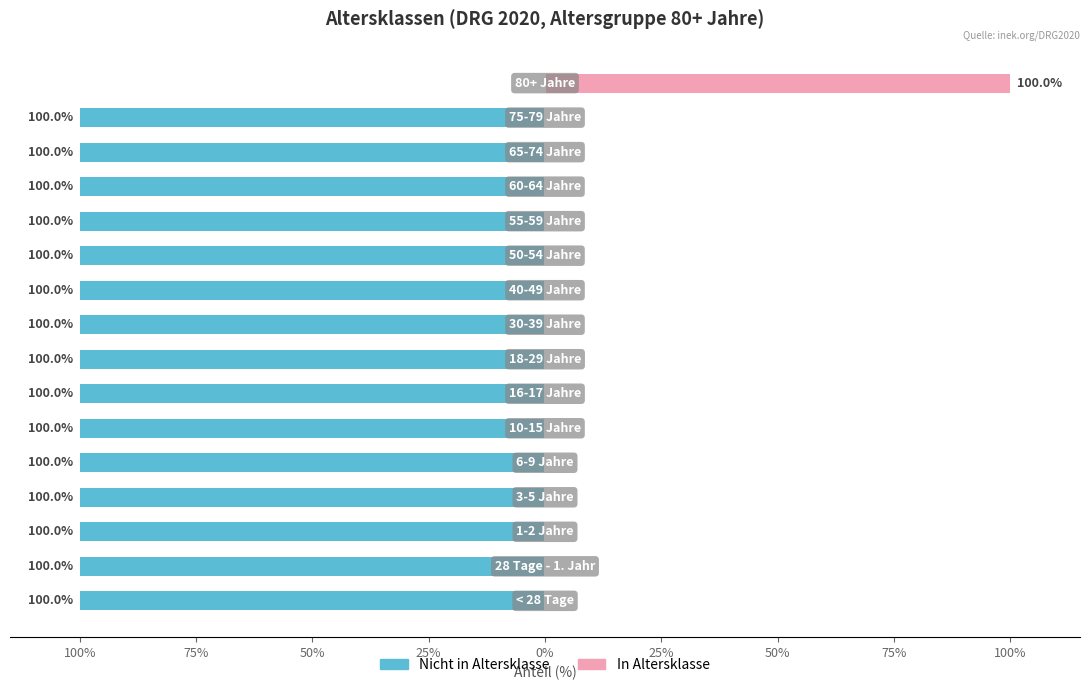

Between 100% and 50%, which series saw the biggest shift?

Nicht in Altersklasse